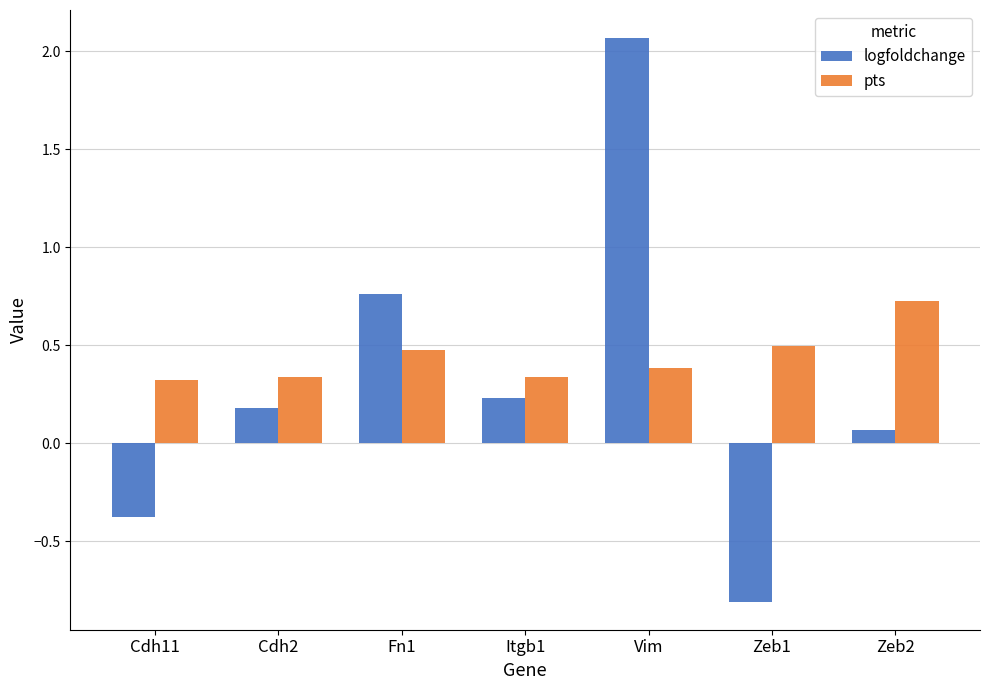

How many values in logfoldchange are below zero?

2